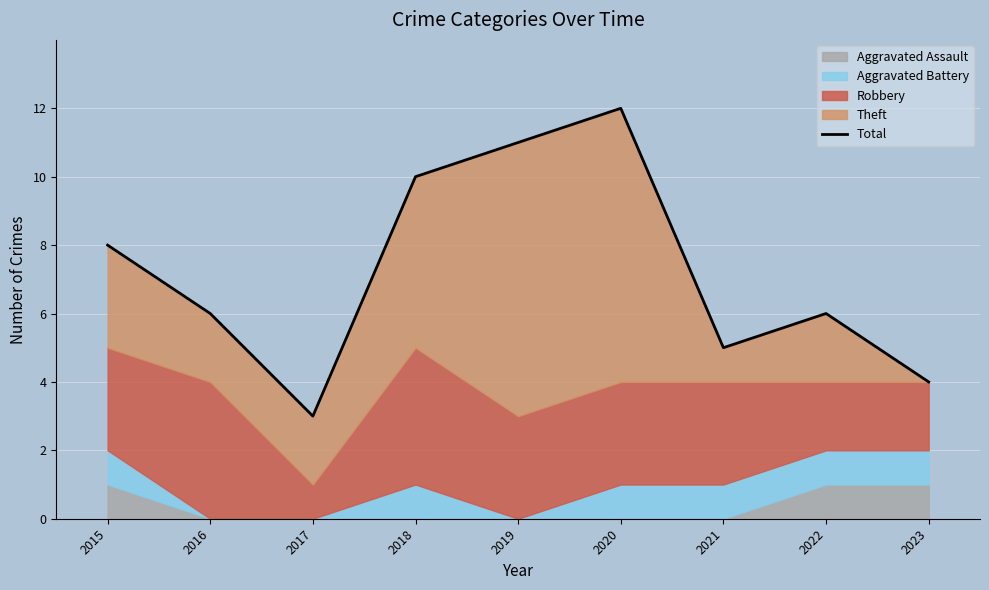

Reading right to left, extract all data points from this chart.

2023=4	2022=6	2021=5	2020=12	2019=11	2018=10	2017=3	2016=6	2015=8